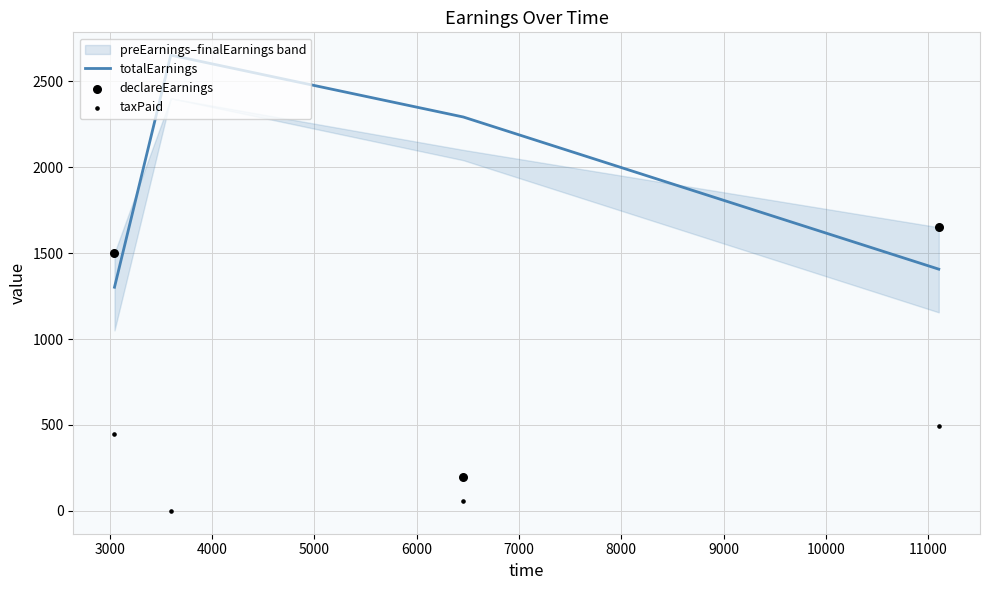

How many interior local peaks does the totalEarnings series have?

1